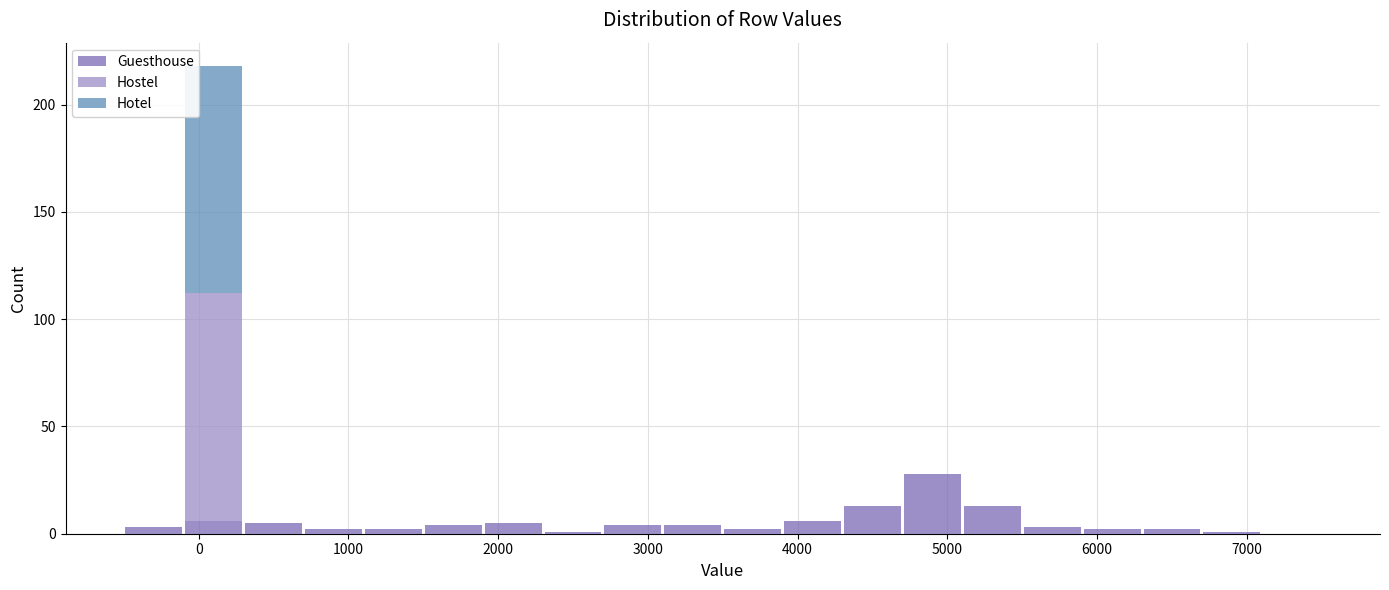

Reading left to right, transcribe this chart: for each stacked bar, give the range it covers on the x-axis and its total height. The values are not printed on the chart, so give them approximately, as read against the axis.

-500 to -100: under 5
-100 to 300: 220
300 to 700: 5
700 to 1100: under 5
1100 to 1500: under 5
1500 to 1900: under 5
1900 to 2300: 5
2300 to 2700: under 5
2700 to 3100: under 5
3100 to 3500: under 5
3500 to 3900: under 5
3900 to 4300: 5
4300 to 4700: 15
4700 to 5100: 30
5100 to 5500: 15
5500 to 5900: under 5
5900 to 6300: under 5
6300 to 6700: under 5
6700 to 7100: under 5
7100 to 7500: 0